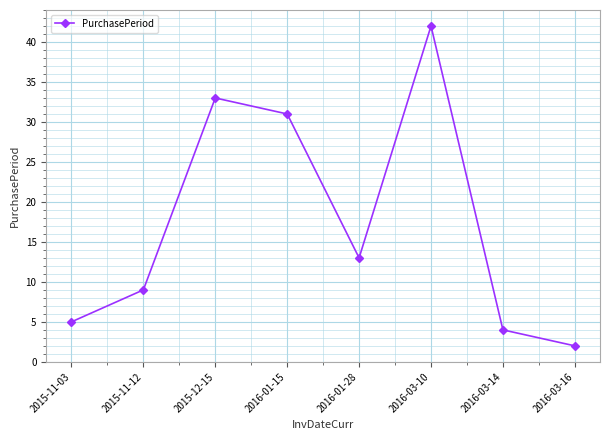

What is the maximum value shown in the chart?

42